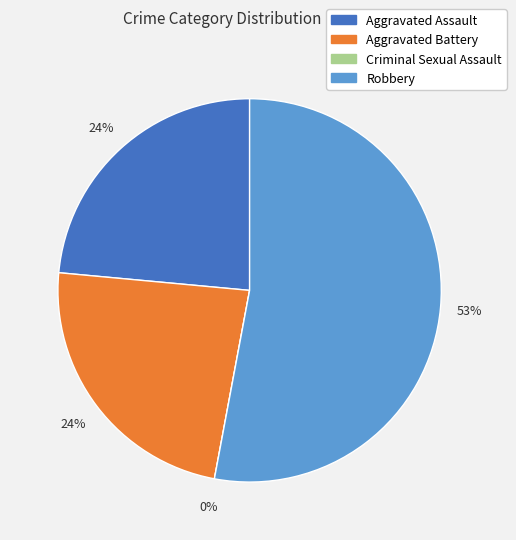

What is the majority slice?

Robbery